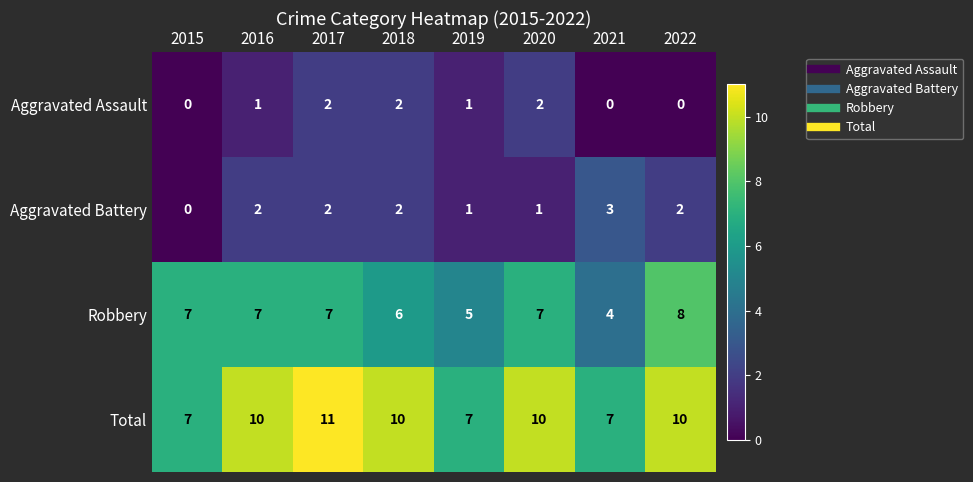

How many distinct data groups are displayed?

4